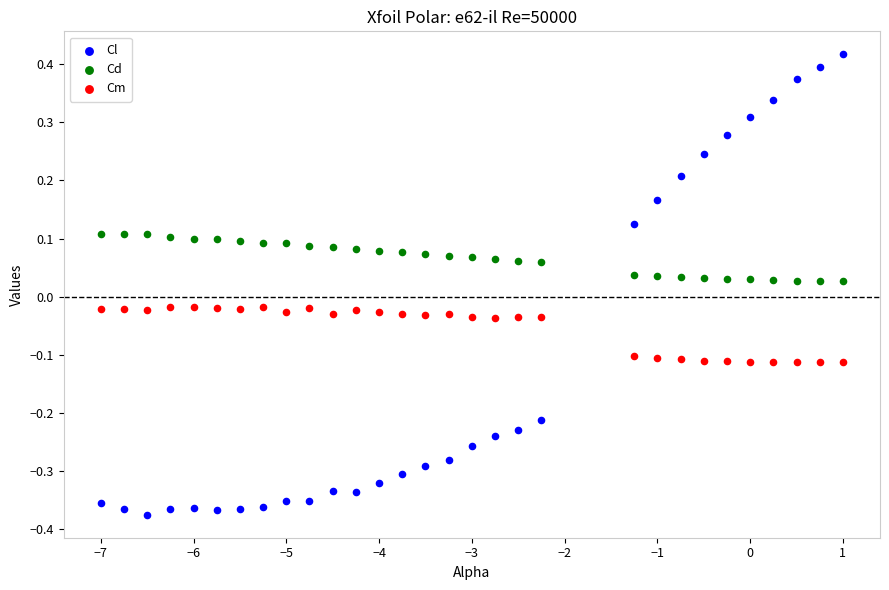

Which series reaches the minimum Y coordinate?

Cl